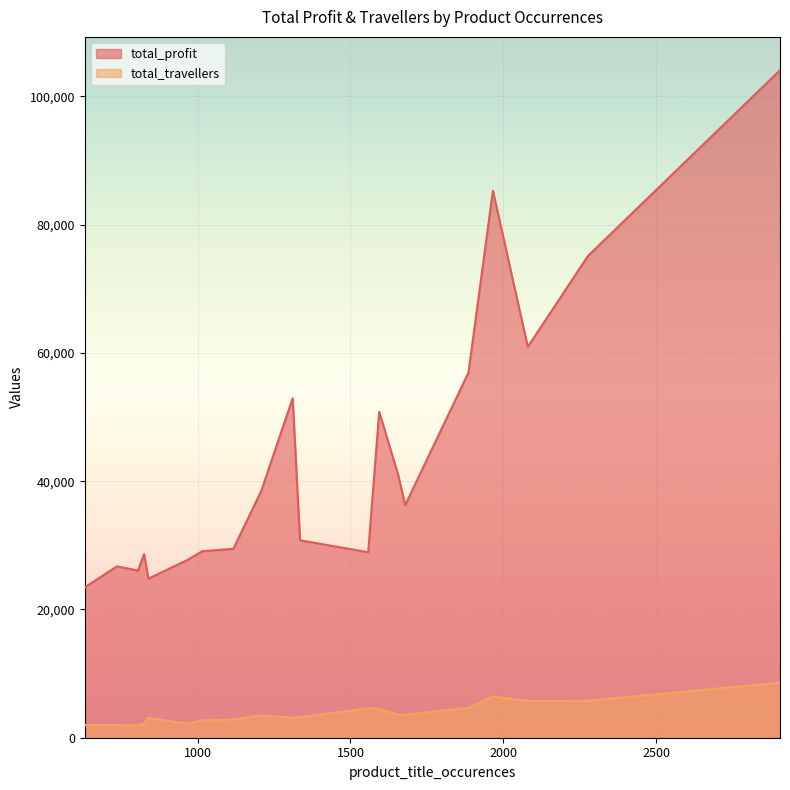

Does the chart display data point markers on the line(s)?

No